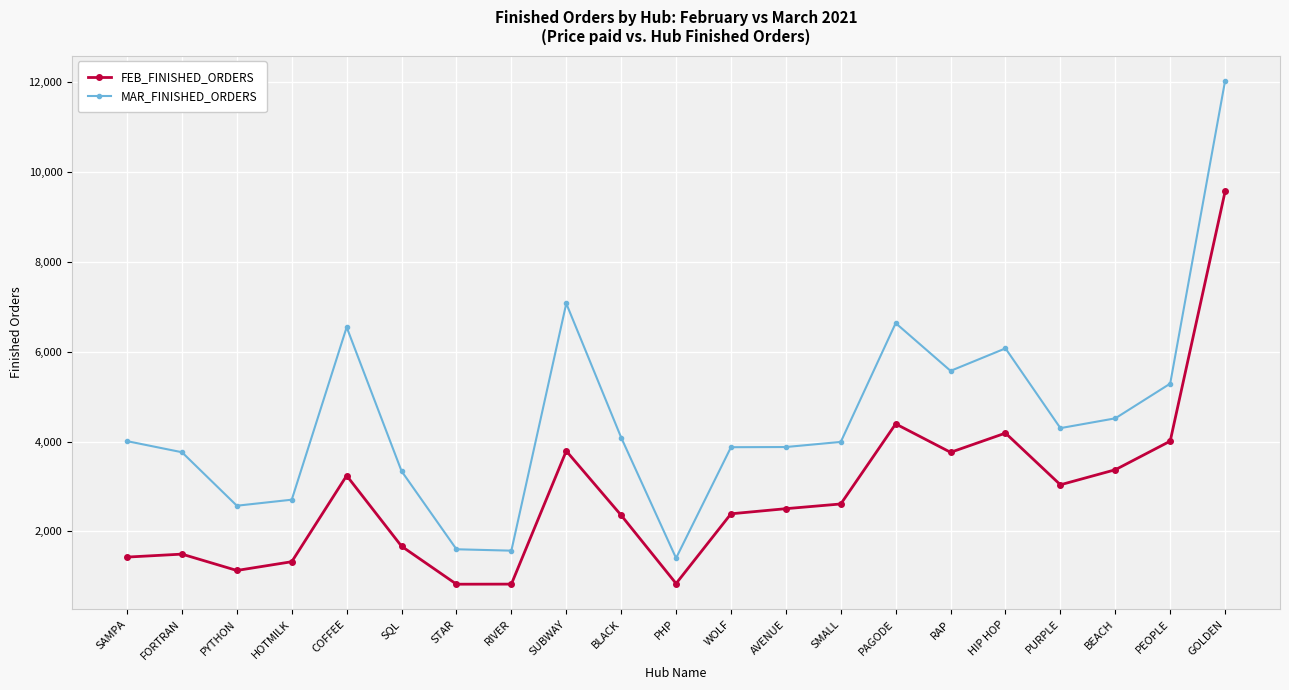

What is the maximum value shown in the chart?

12034